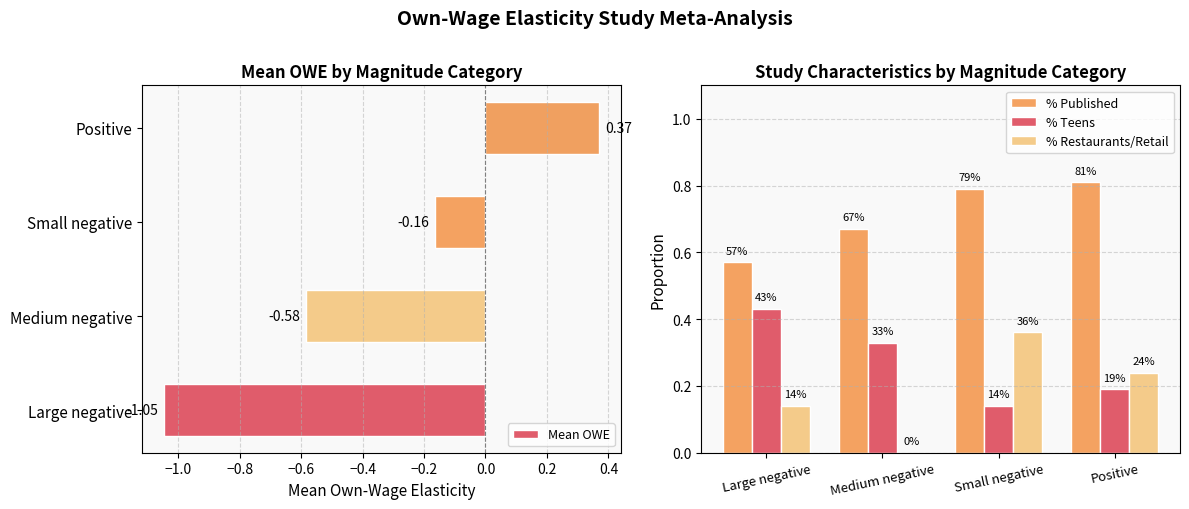

Where is Mean OWE nearest to the value 0?

Small negative